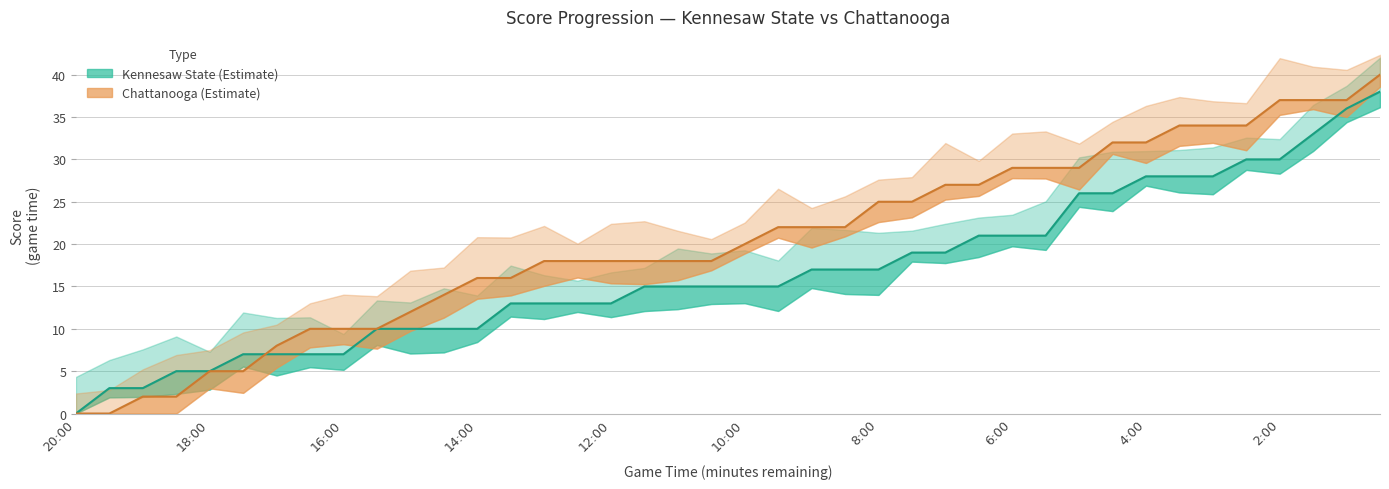

Reading right to left, extract all data points from this chart.

Kennesaw State (h_score): 0:30=38	1:00=36	1:30=33	2:00=30	2:30=30	3:00=28	3:30=28	4:00=28	4:30=26	5:00=26	5:30=21	6:00=21	6:30=21	7:00=19	7:30=19	8:00=17	8:30=17	9:00=17	9:30=15	10:00=15	10:30=15	11:00=15	11:30=15	12:00=13	12:30=13	13:00=13	13:30=13	14:00=10	14:30=10	15:00=10	15:30=10	16:00=7	16:30=7	17:00=7	17:30=7	18:00=5	18:30=5	19:00=3	19:30=3	20:00=0
Chattanooga (a_score): 0:30=40	1:00=37	1:30=37	2:00=37	2:30=34	3:00=34	3:30=34	4:00=32	4:30=32	5:00=29	5:30=29	6:00=29	6:30=27	7:00=27	7:30=25	8:00=25	8:30=22	9:00=22	9:30=22	10:00=20	10:30=18	11:00=18	11:30=18	12:00=18	12:30=18	13:00=18	13:30=16	14:00=16	14:30=14	15:00=12	15:30=10	16:00=10	16:30=10	17:00=8	17:30=5	18:00=5	18:30=2	19:00=2	19:30=0	20:00=0